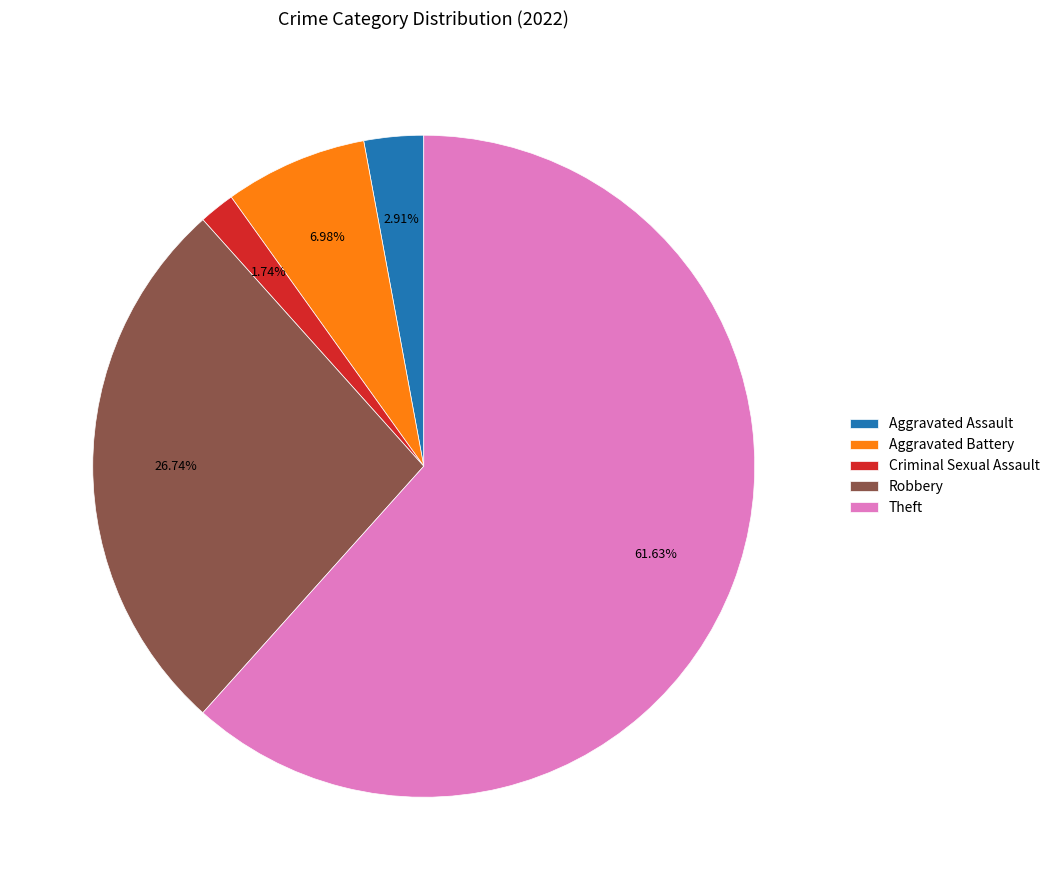

Combined, do Robbery and Aggravated Battery account for over 50%?

No